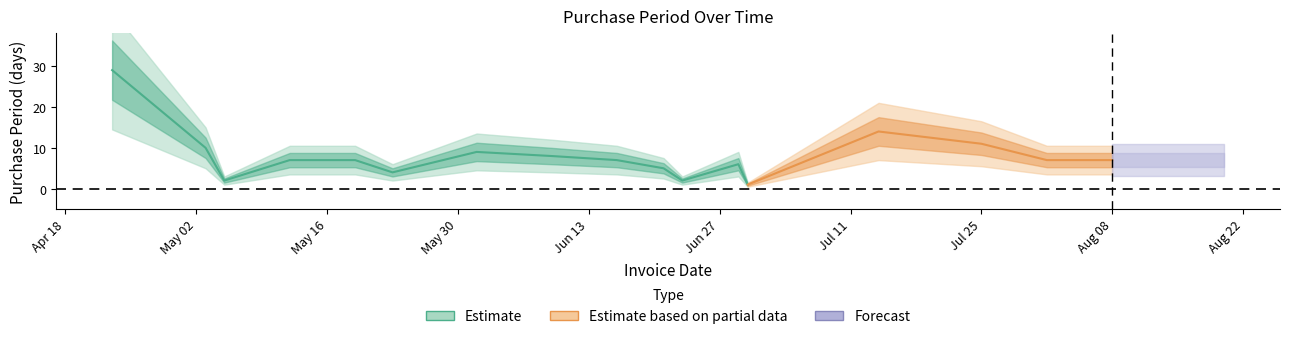

The chart shows a value of 5 at 2016-06-21. True or false?

True